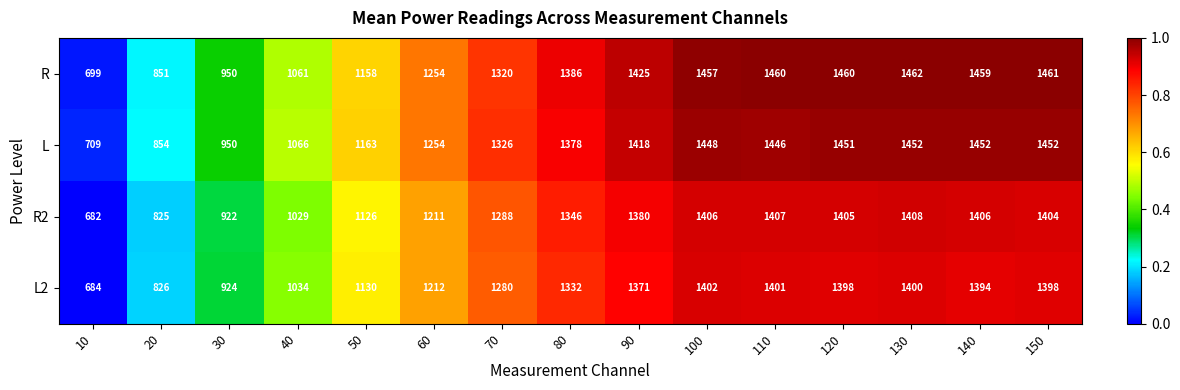

How many categories are shown in the chart?

15